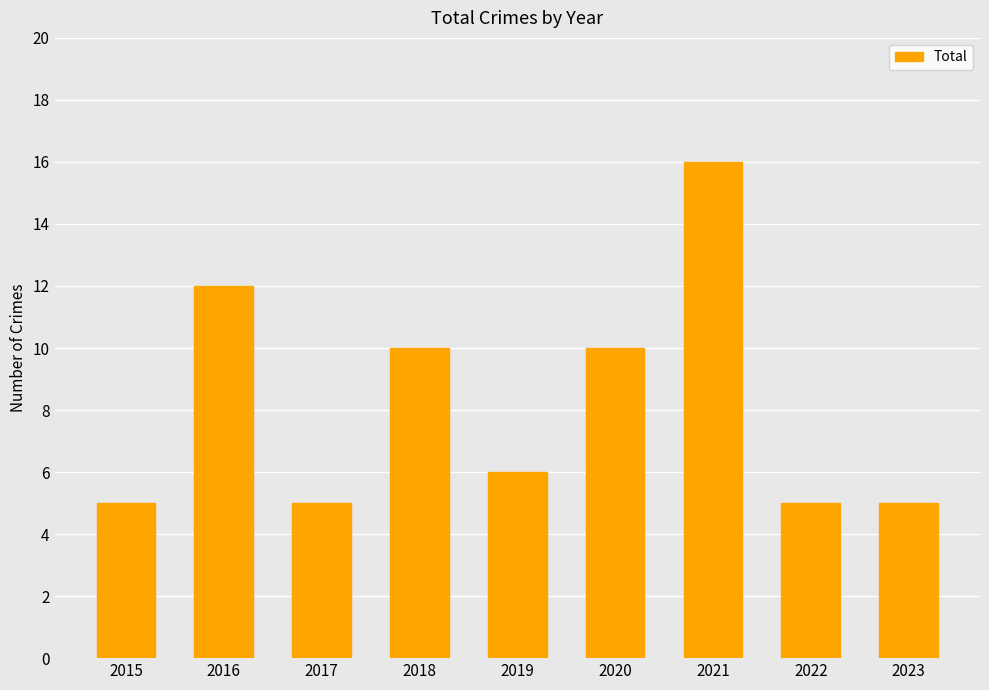

What is the approximate value at 2016?

12